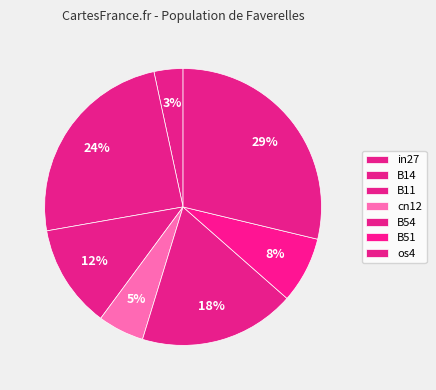

What portion of the pie excludes B11?

87.9%